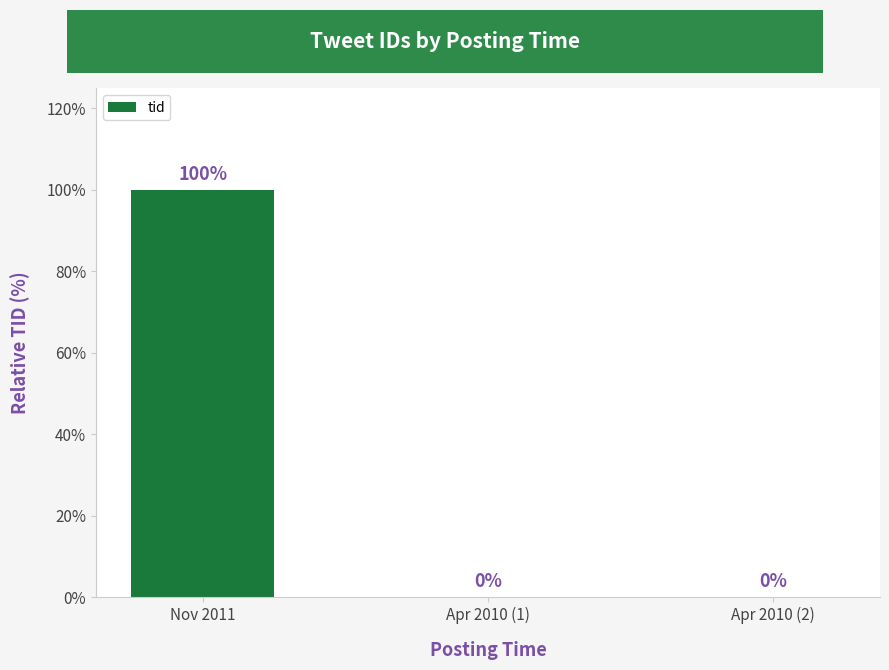

Is it true that the value at Apr 2010 (2) is 0.0?

True